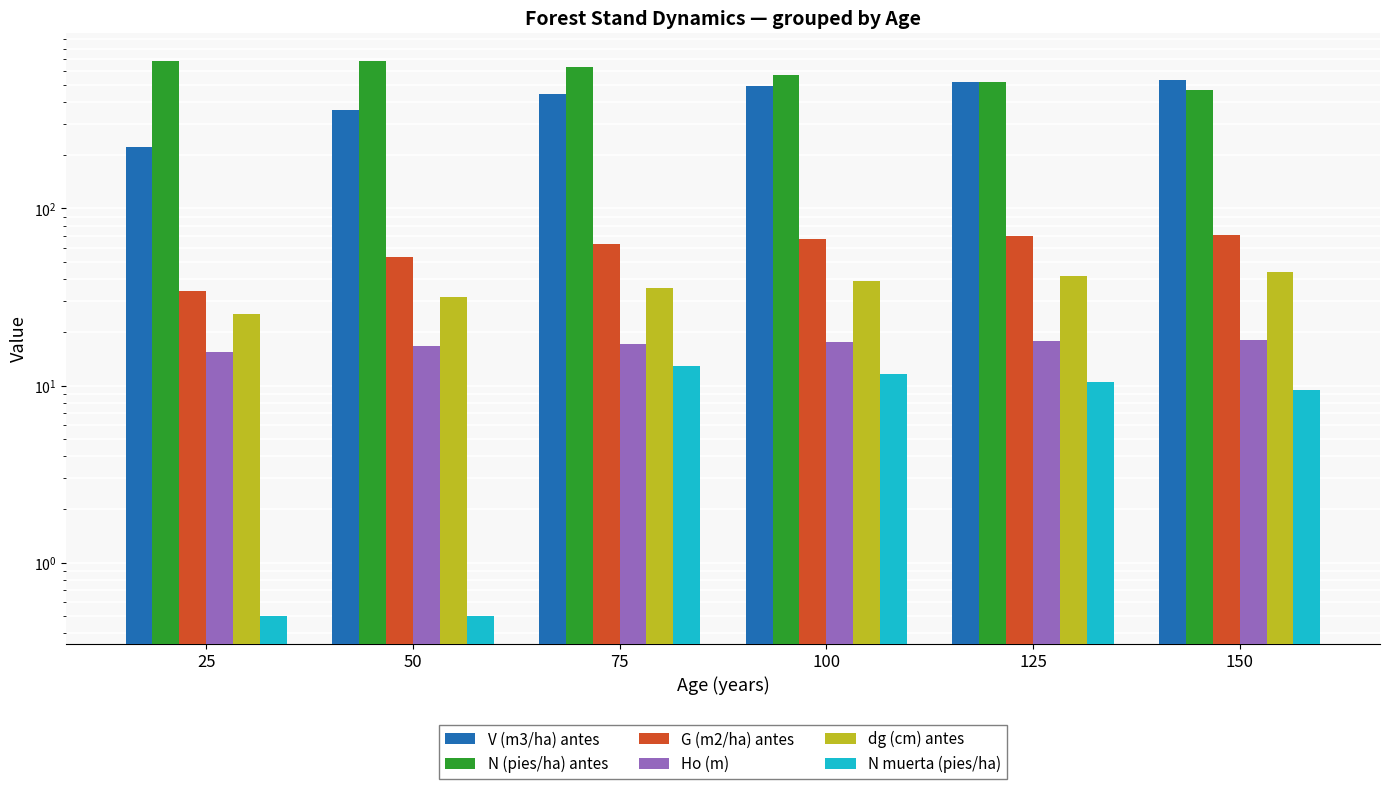

How many bars are there in each group?

6